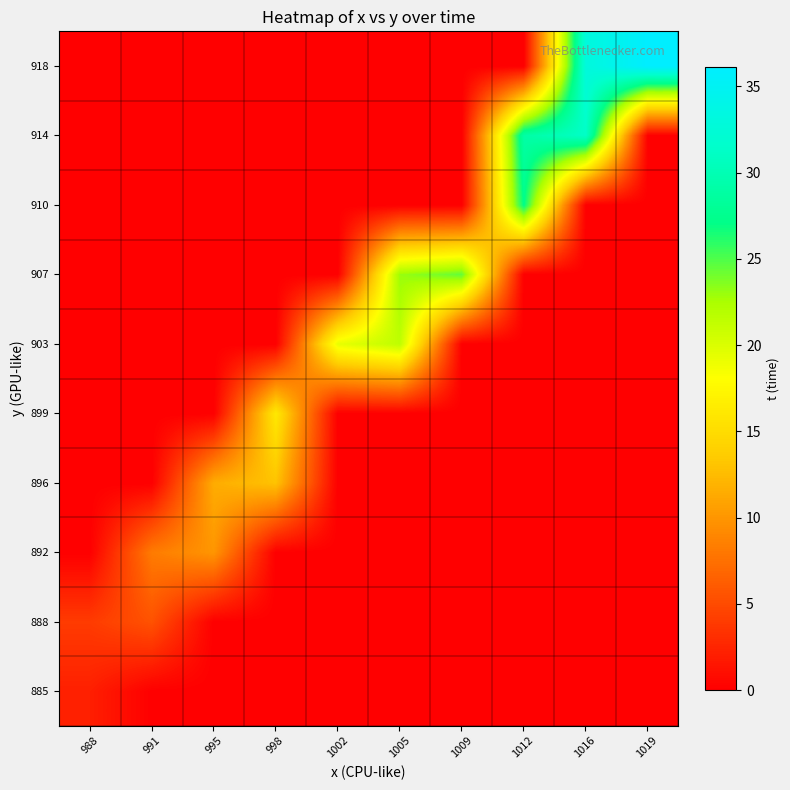

What is the difference between the highest and lowest values at 1009?

24.5